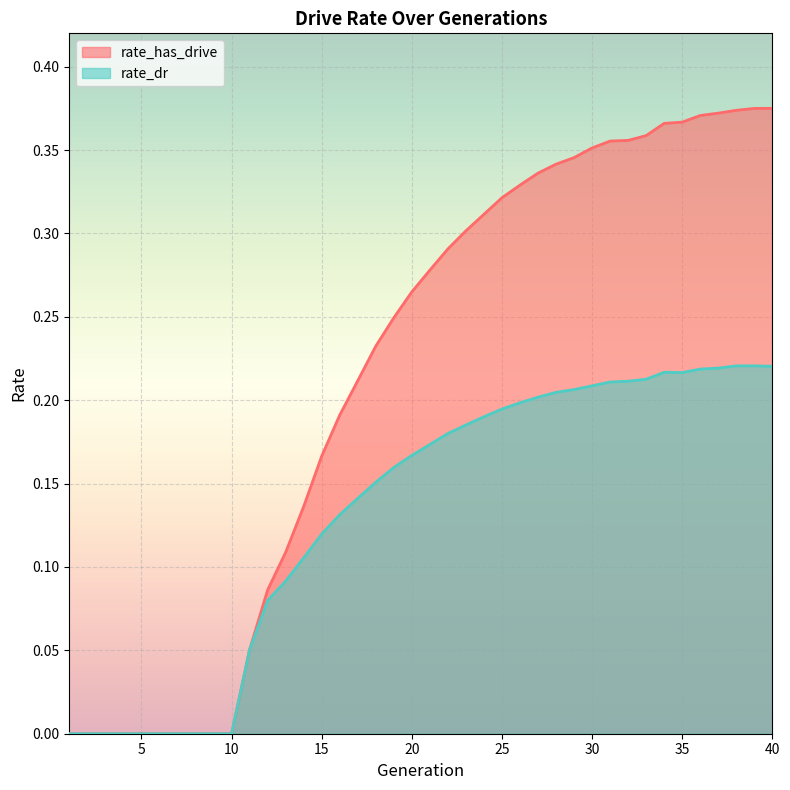

Is it true that rate_has_drive equals 0.3 at 28?

True